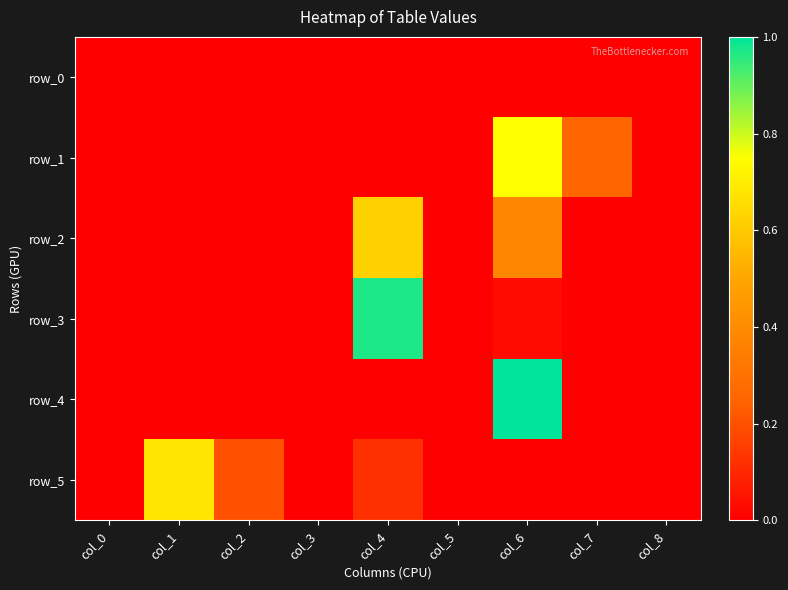

Is it true that row_0 equals 0.0 at col_5?

True